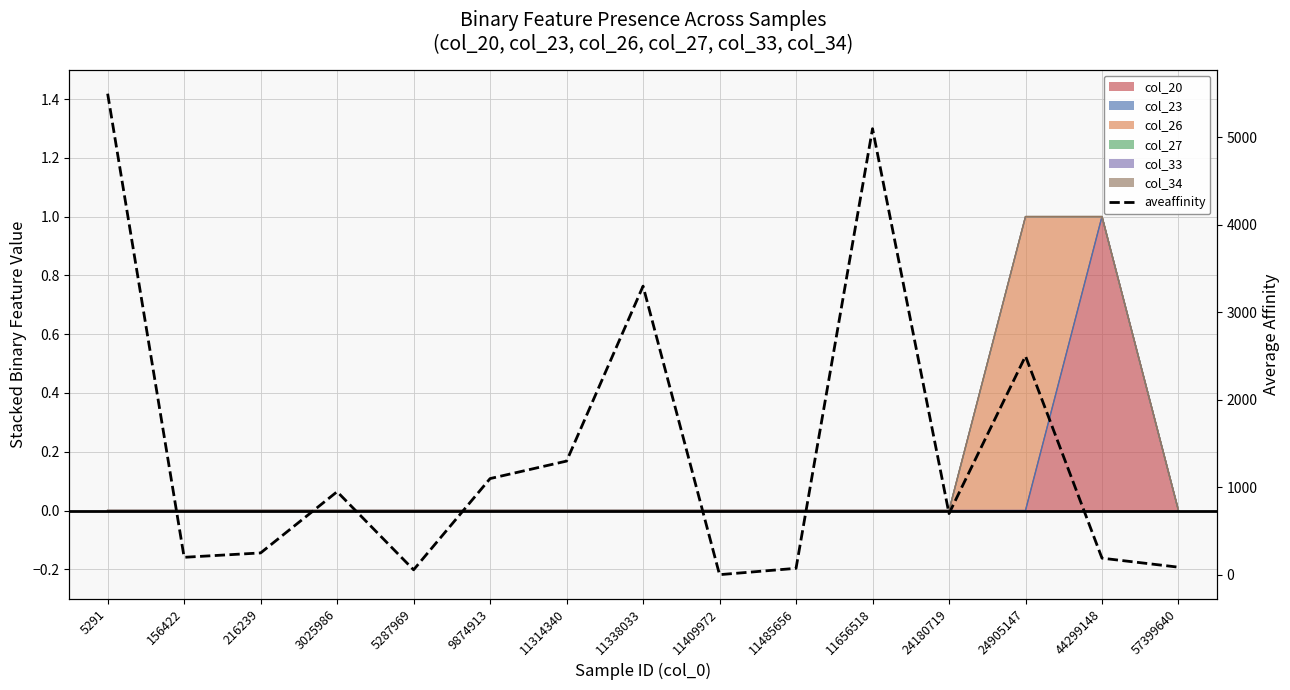

What is the ratio of the value at 24905147 to the value at 11314340?

1.9